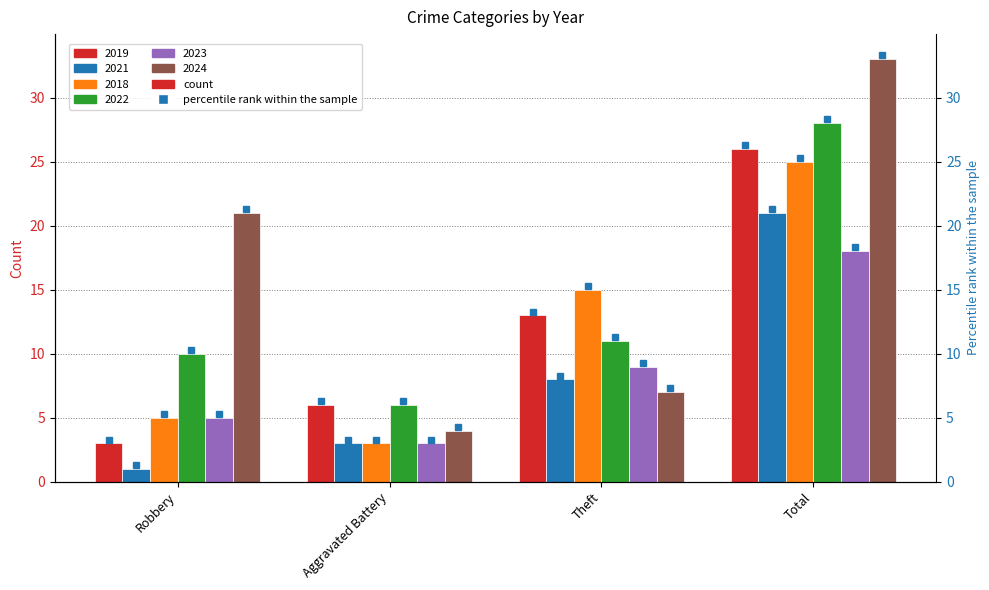

What is the average value of the 2024 series?

16